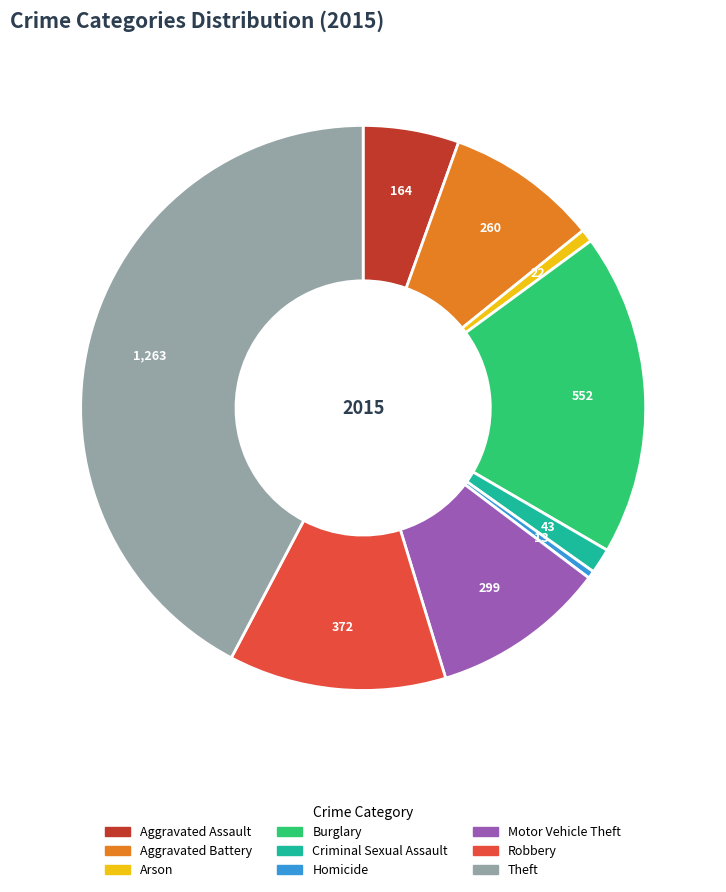

Which category has the biggest portion of the pie?

Theft